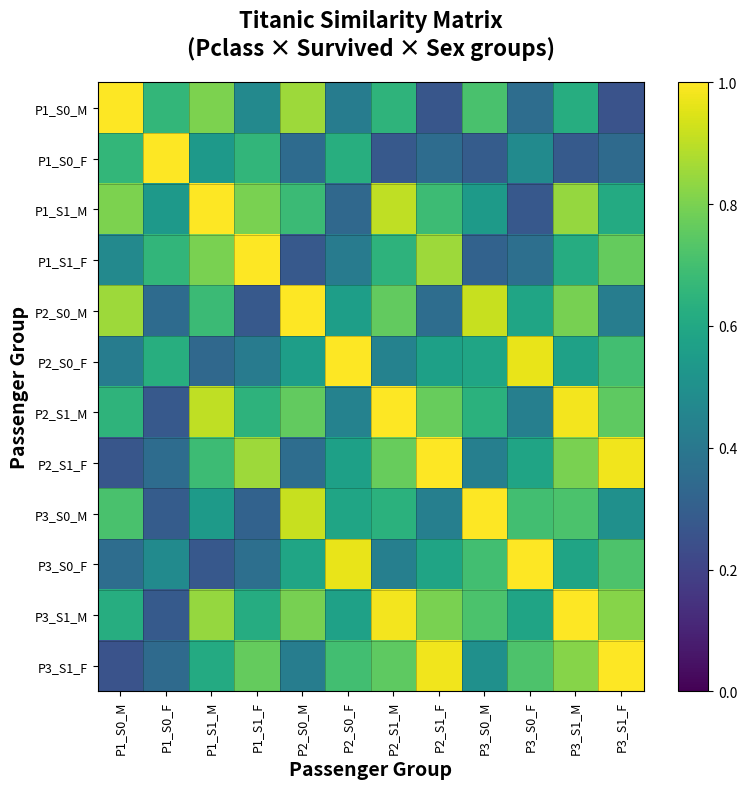

At how many categories does at least one series exceed 0?

12